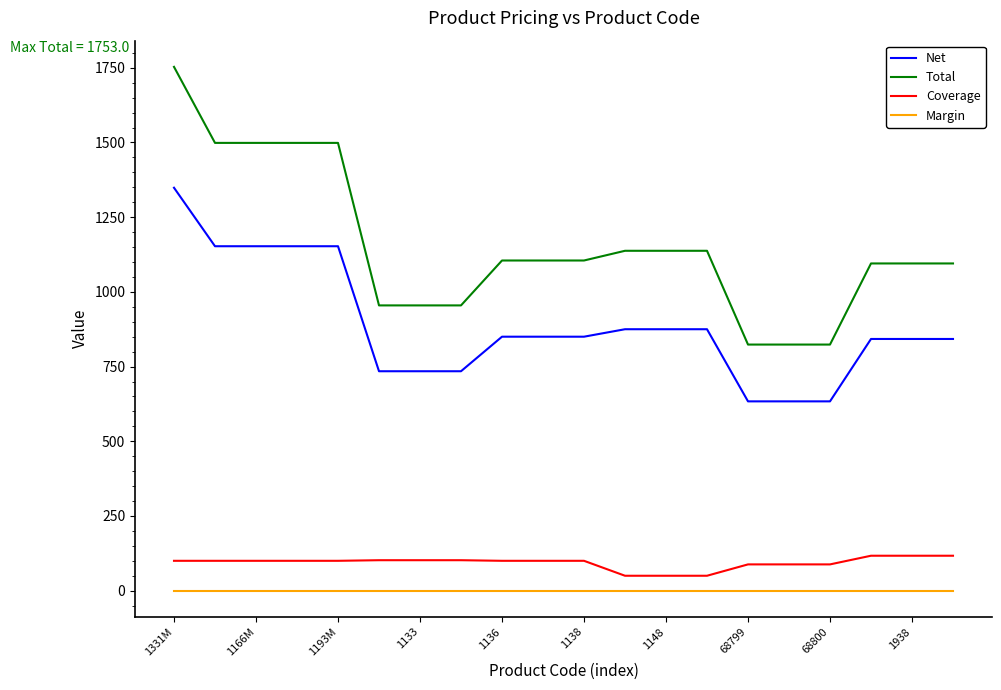

True or false: Total and Coverage intersect in this chart.

False